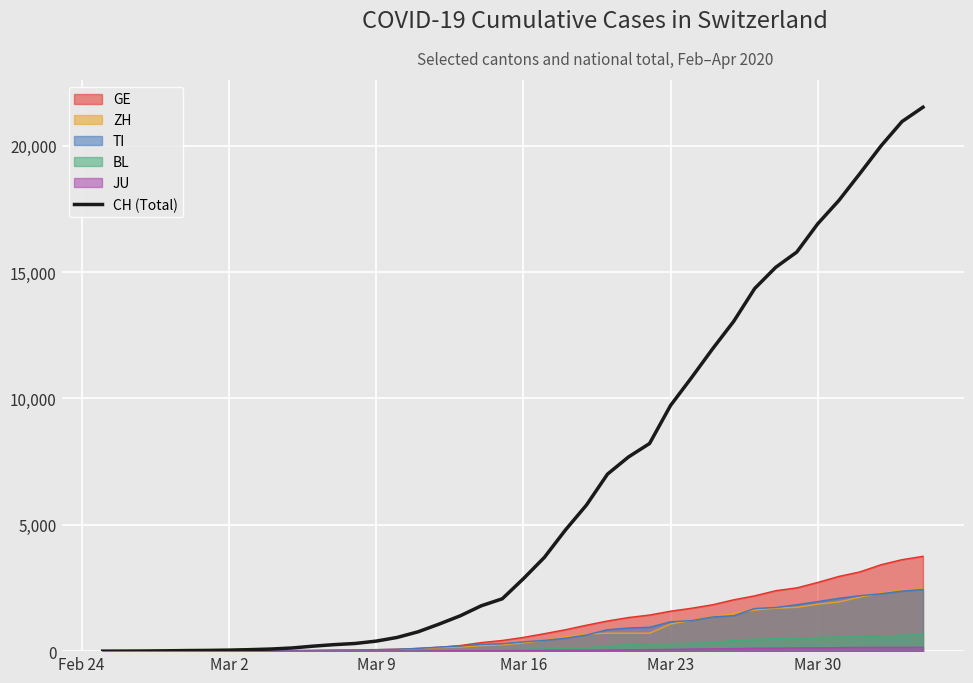

How many lines are shown in the chart?

6